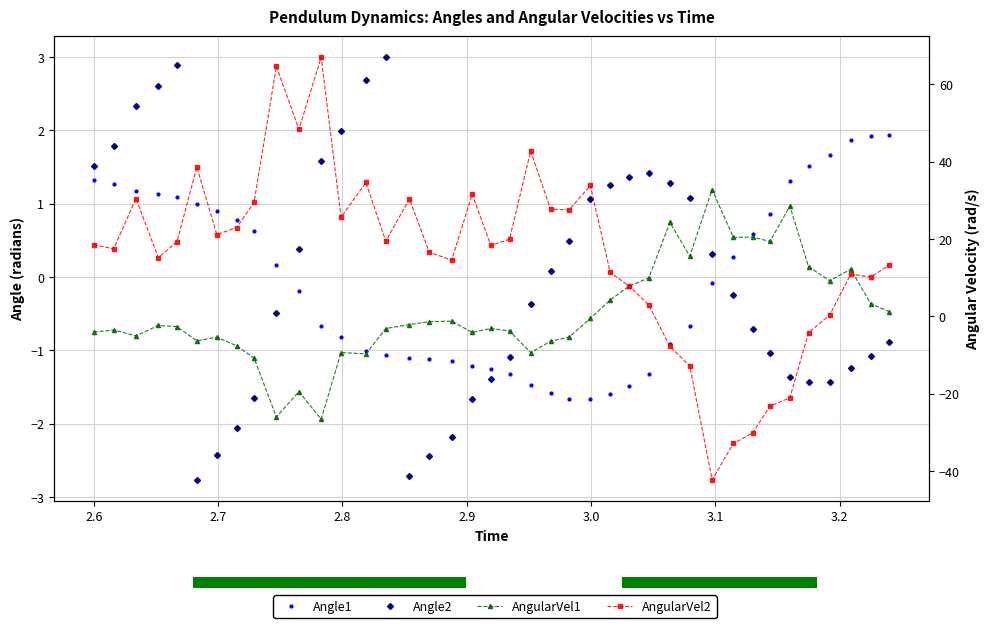

At how many categories does at least one series exceed -35?

40